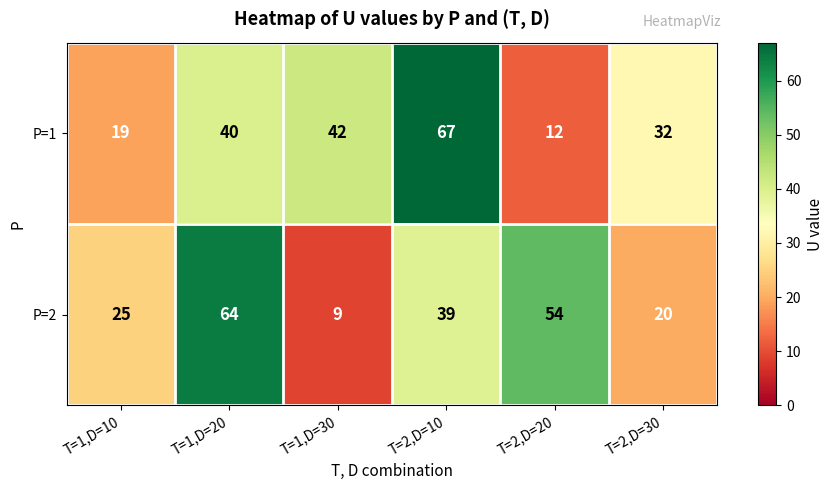

How many categories are shown in the chart?

6